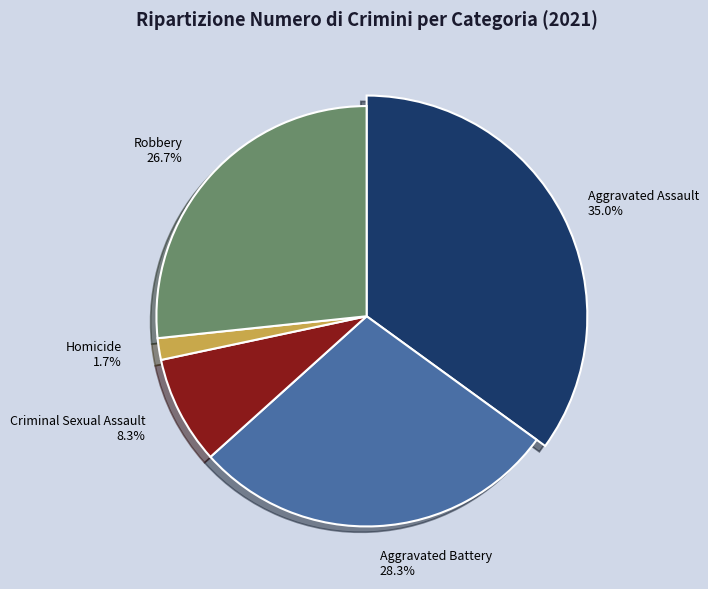

Which category has the biggest portion of the pie?

Aggravated Assault